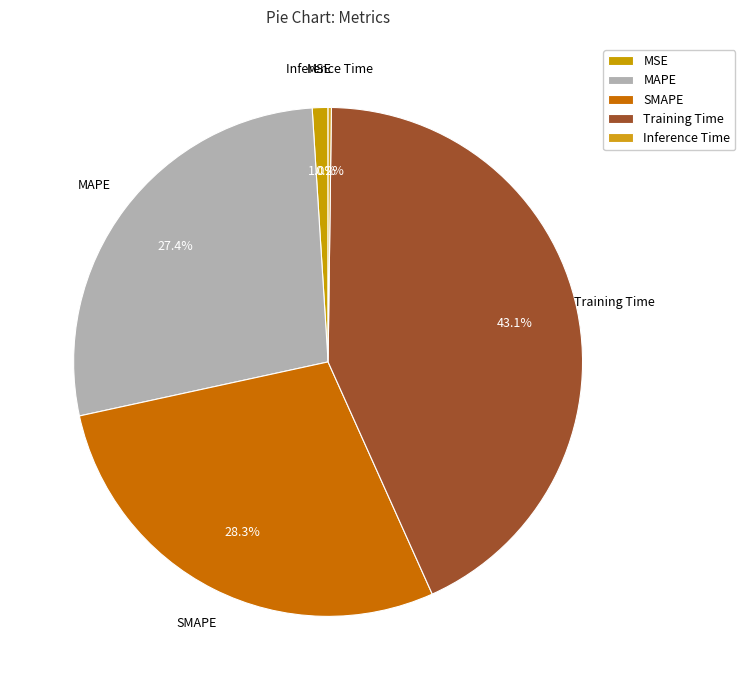

Between SMAPE and MSE, which is larger?

SMAPE